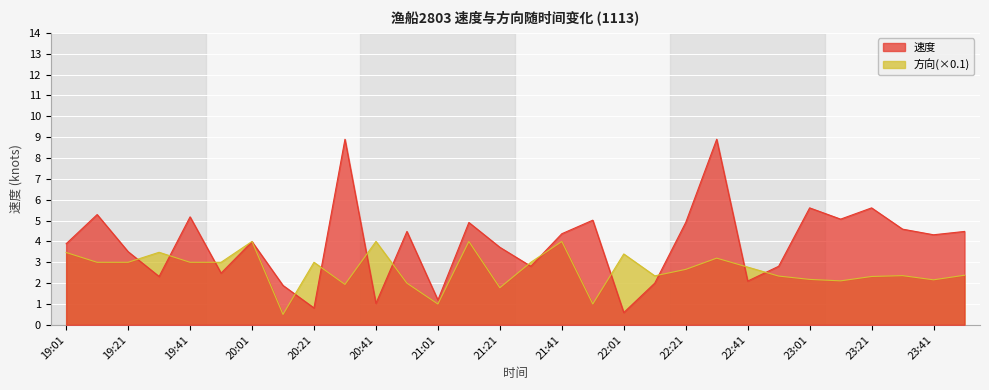

How many times do 速度 and 方向(×0.1) cross each other?

14